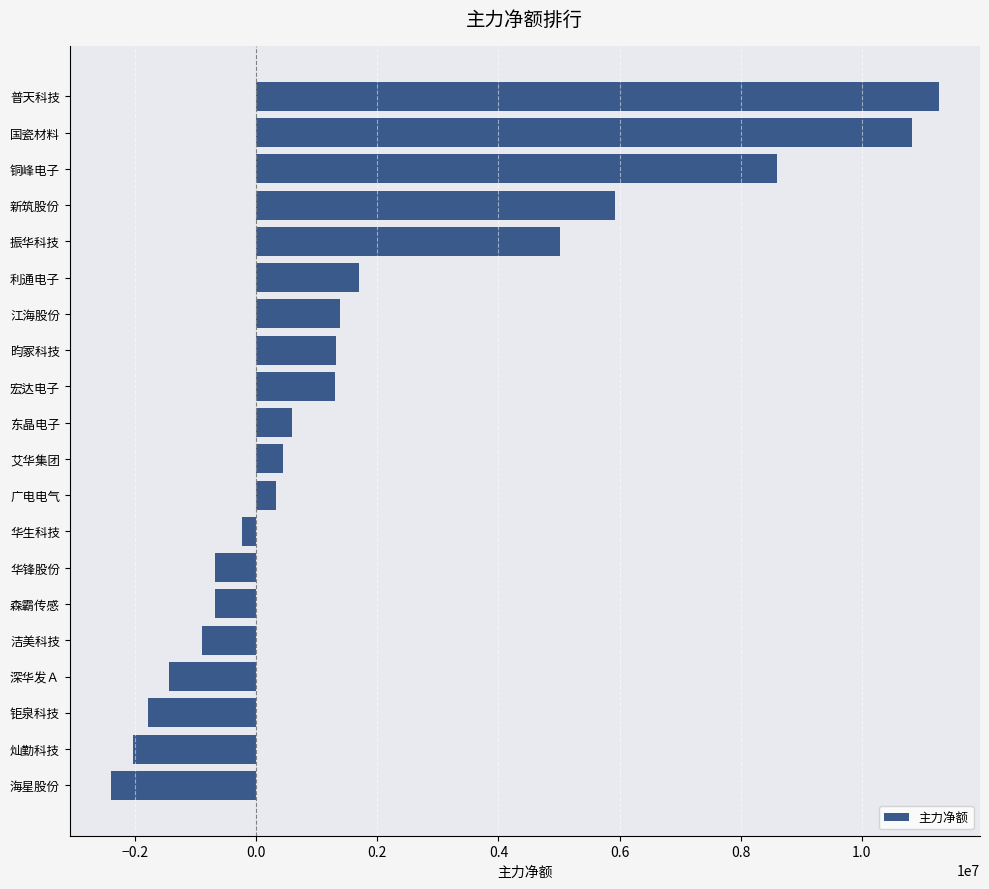

Between 新筑股份 and 东晶电子, which is larger?

新筑股份